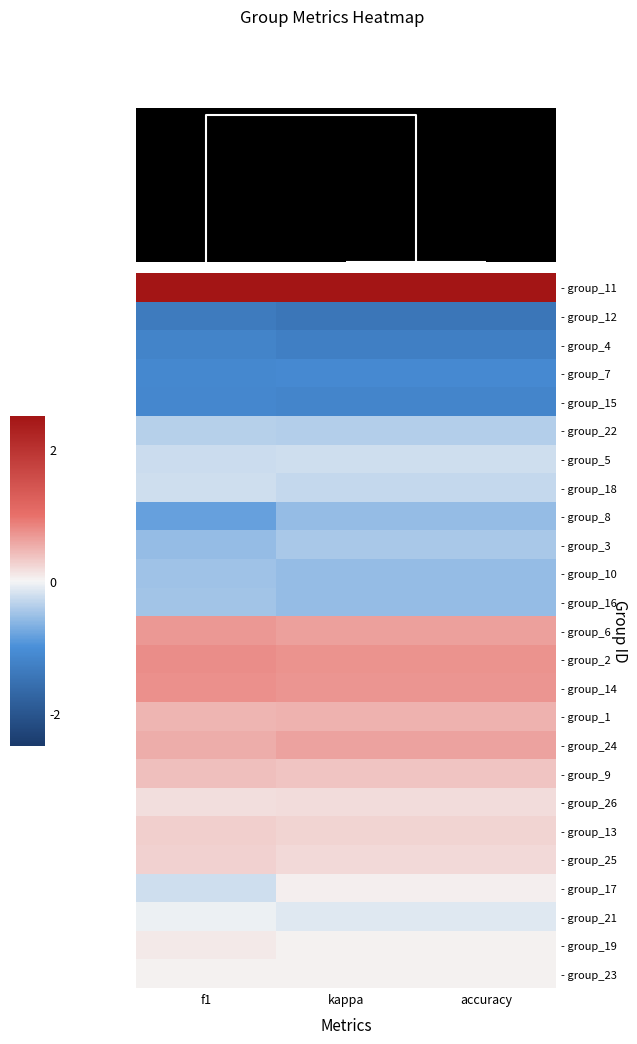

What is the difference between the highest and lowest values at kappa?

5.3